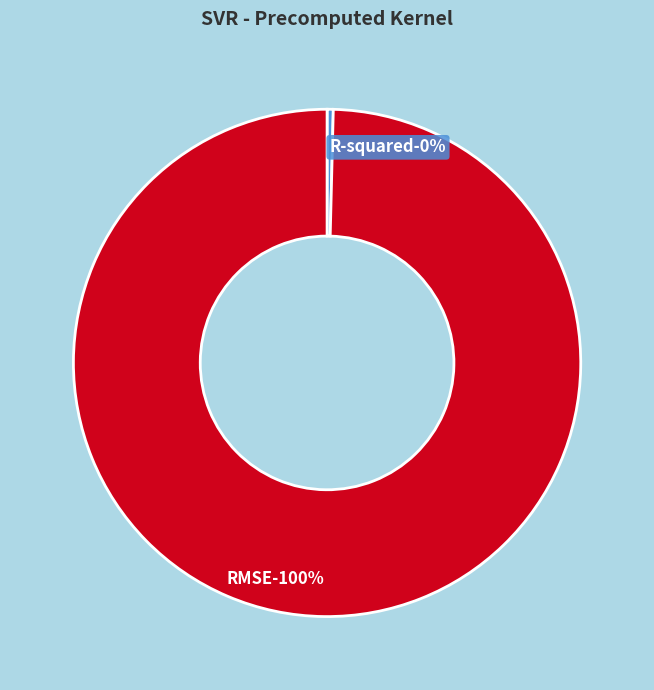

Is there a majority slice in this chart?

Yes